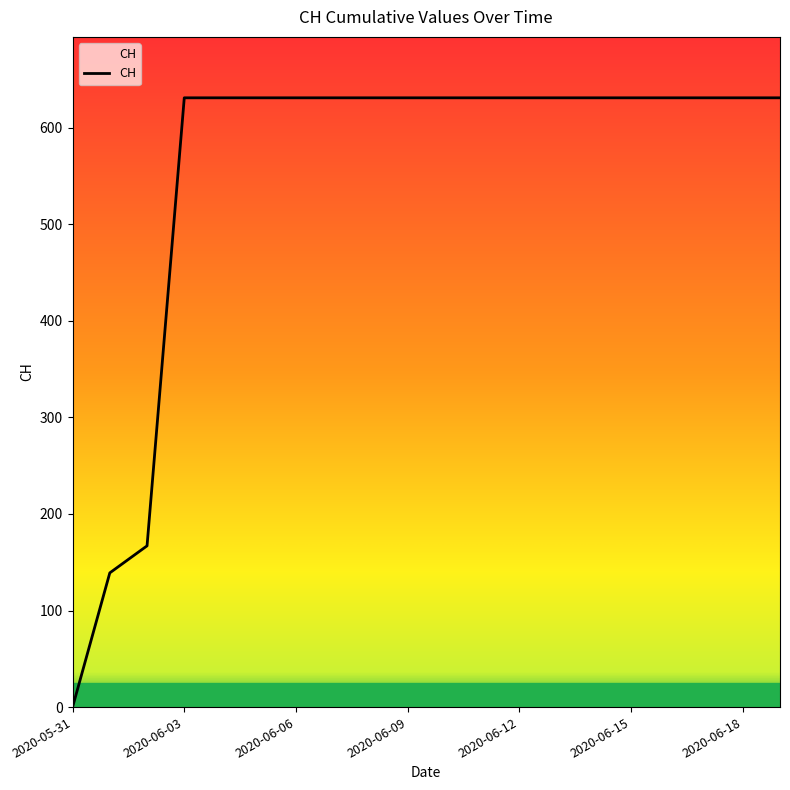

What is the difference between the maximum and minimum values?

631